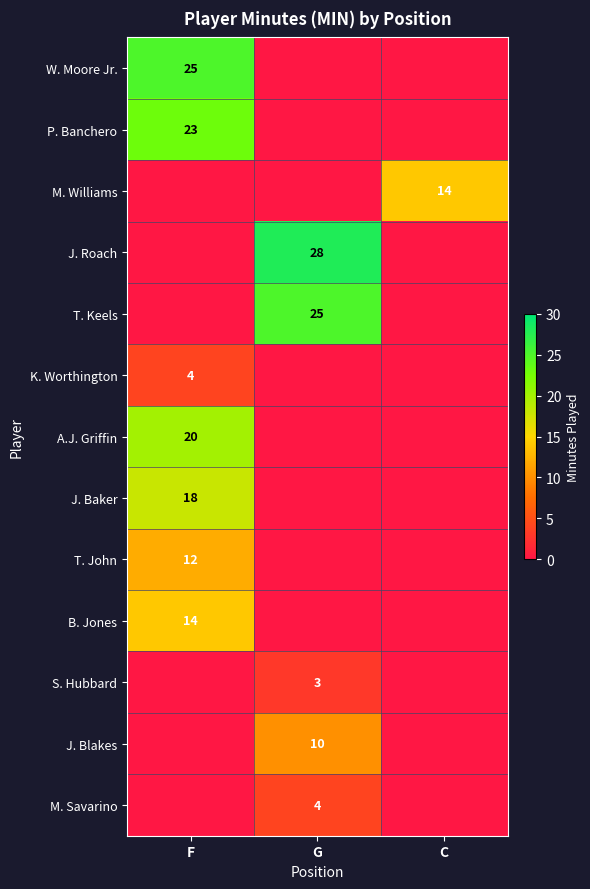

The value of B. Jones at F is 4. True or false?

False